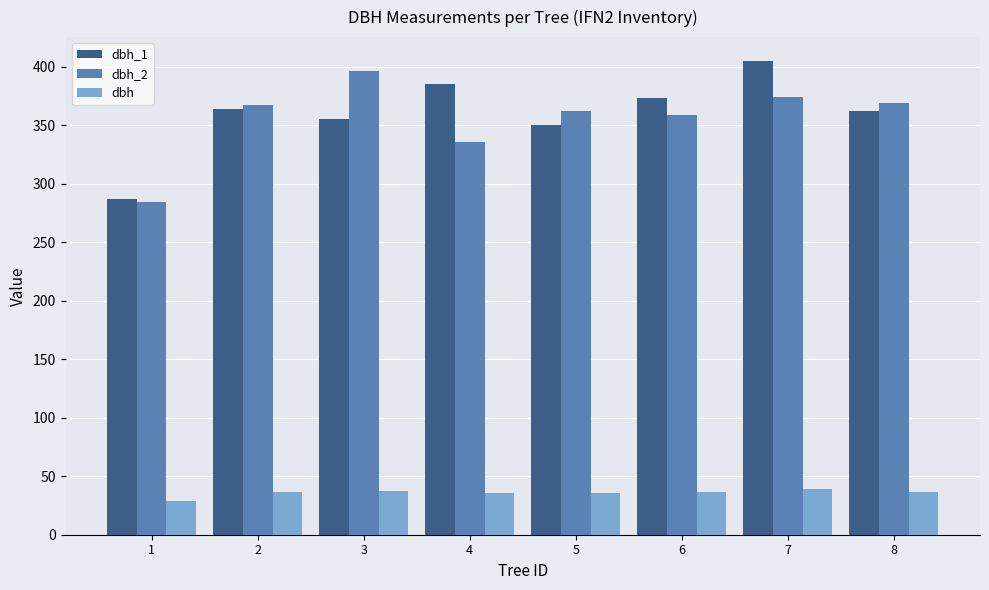

How many values in the dbh_2 series are below 367?

4